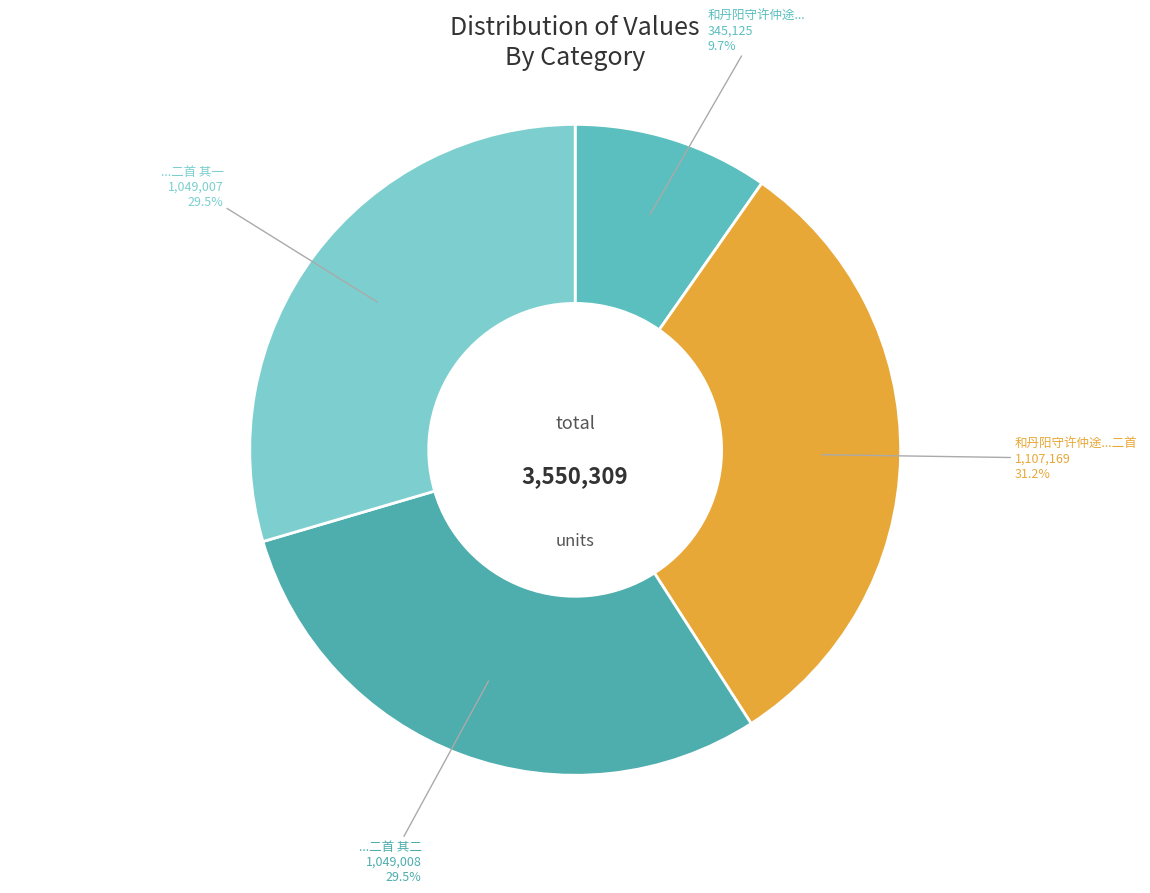

Which category has the smallest portion of the pie?

和丹阳守许仲途朝议春深饮会即席